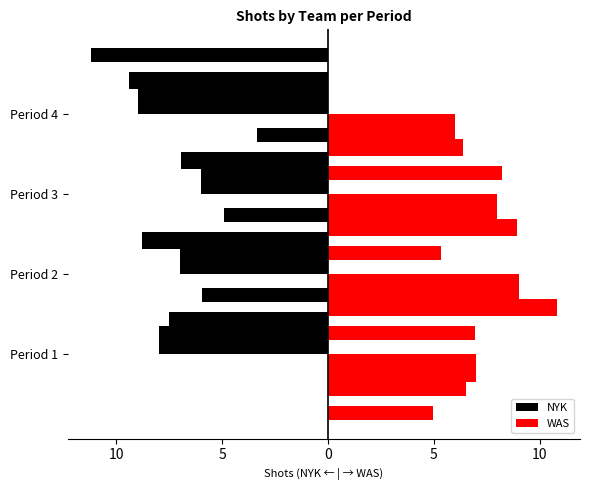

The WAS series shows 6 at Period 4. True or false?

True